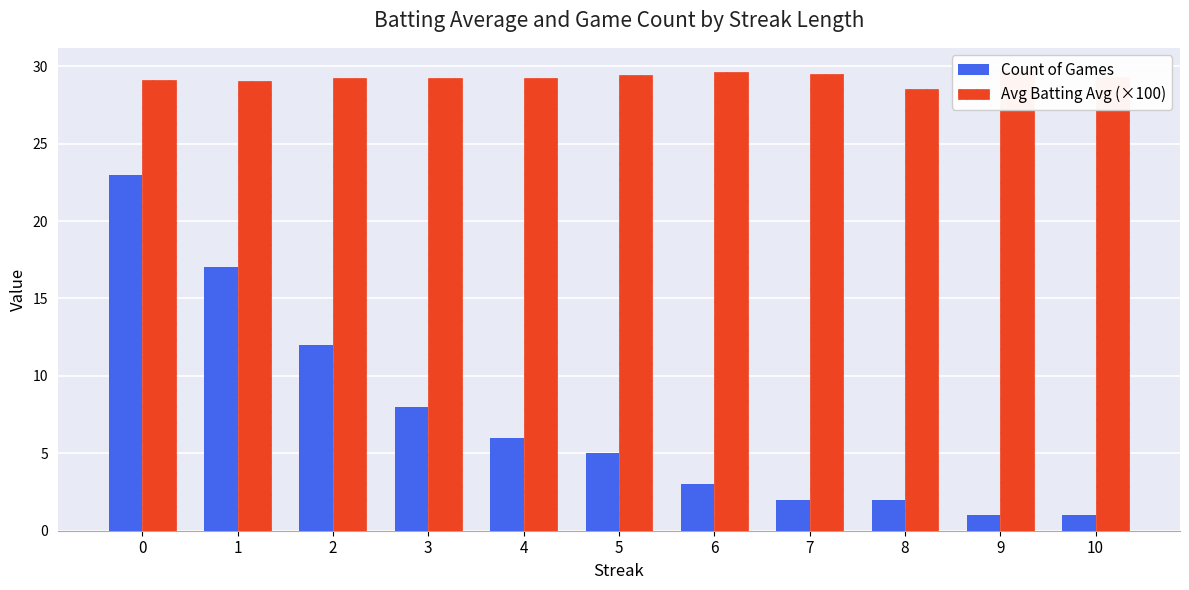

What is the average value of the Count of Games series?

7.3